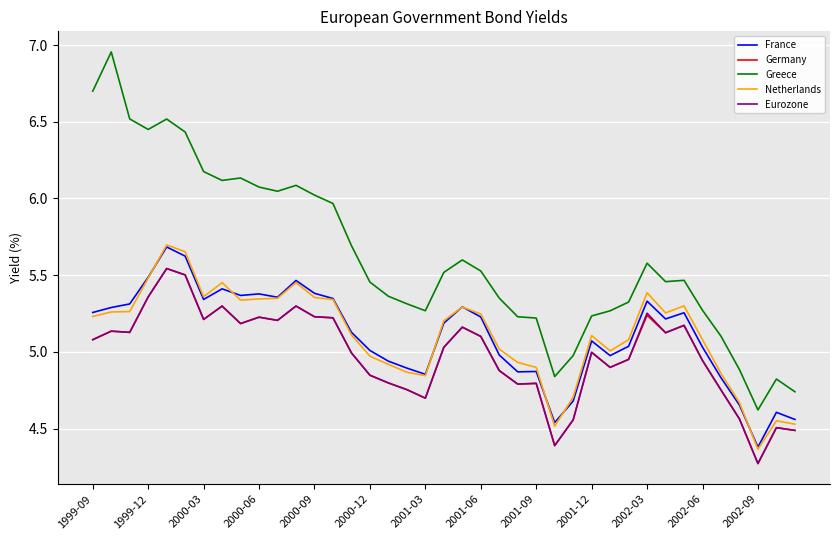

What is the minimum value shown in the chart?

4.3